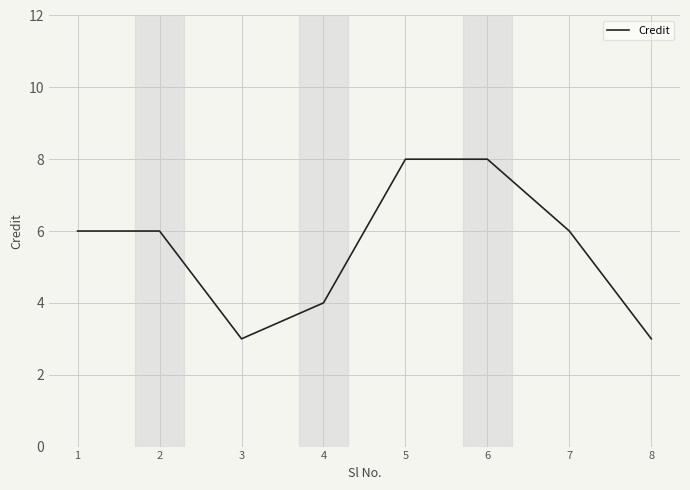

What is the greatest value displayed?

8